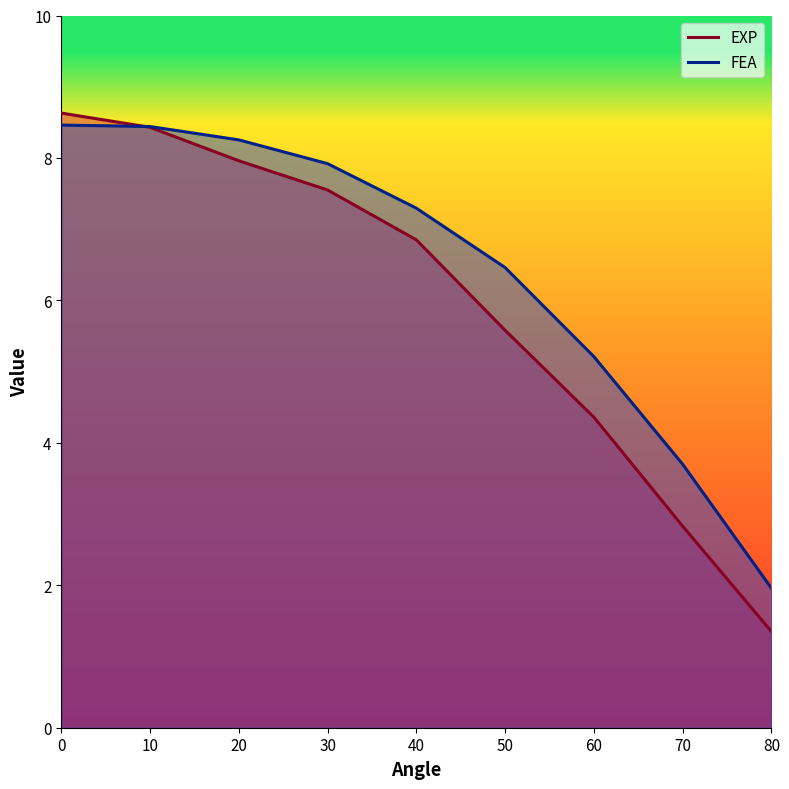

What is the total value across all series at 70?

6.5